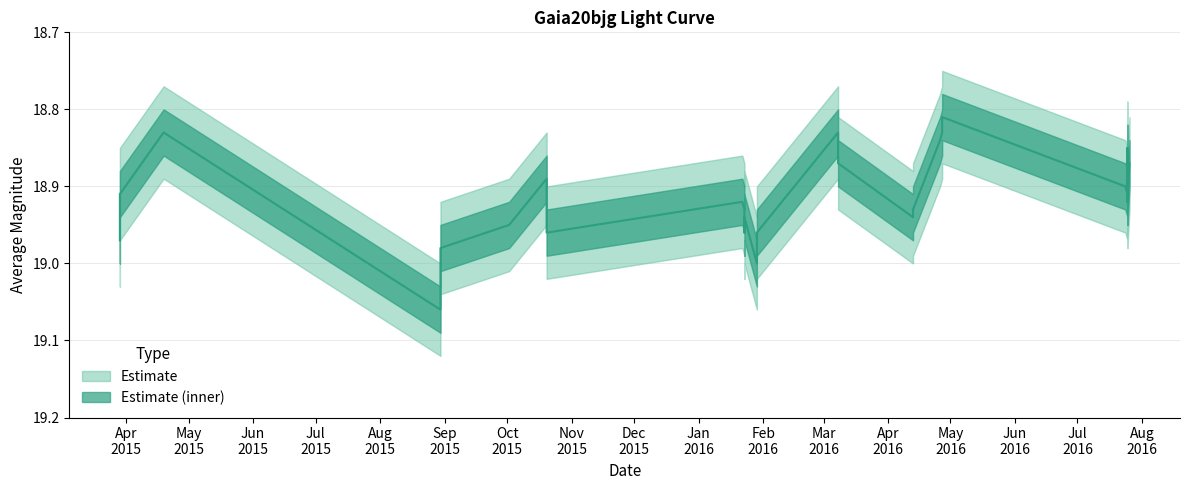

Reading right to left, what are all the values shown in this chart?

2016-07-26=18.9	2016-07-25=18.9	2016-07-25=18.9	2016-07-25=18.9	2016-07-25=18.9	2016-07-25=18.9	2016-07-25=18.9	2016-07-25=18.9	2016-07-25=18.9	2016-07-24=18.9	2016-07-24=18.9	2016-04-27=18.8	2016-04-27=18.8	2016-04-26=18.8	2016-04-13=18.9	2016-04-13=18.9	2016-04-13=18.9	2016-03-08=18.9	2016-03-08=18.8	2016-01-29=19.0	2016-01-29=19.0	2016-01-23=18.9	2016-01-23=18.9	2016-01-23=19.0	2016-01-23=18.9	2016-01-22=18.9	2015-10-20=19.0	2015-10-20=18.9	2015-10-02=18.9	2015-08-30=19.0	2015-08-30=19.1	2015-04-19=18.8	2015-03-29=18.9	2015-03-29=19.0